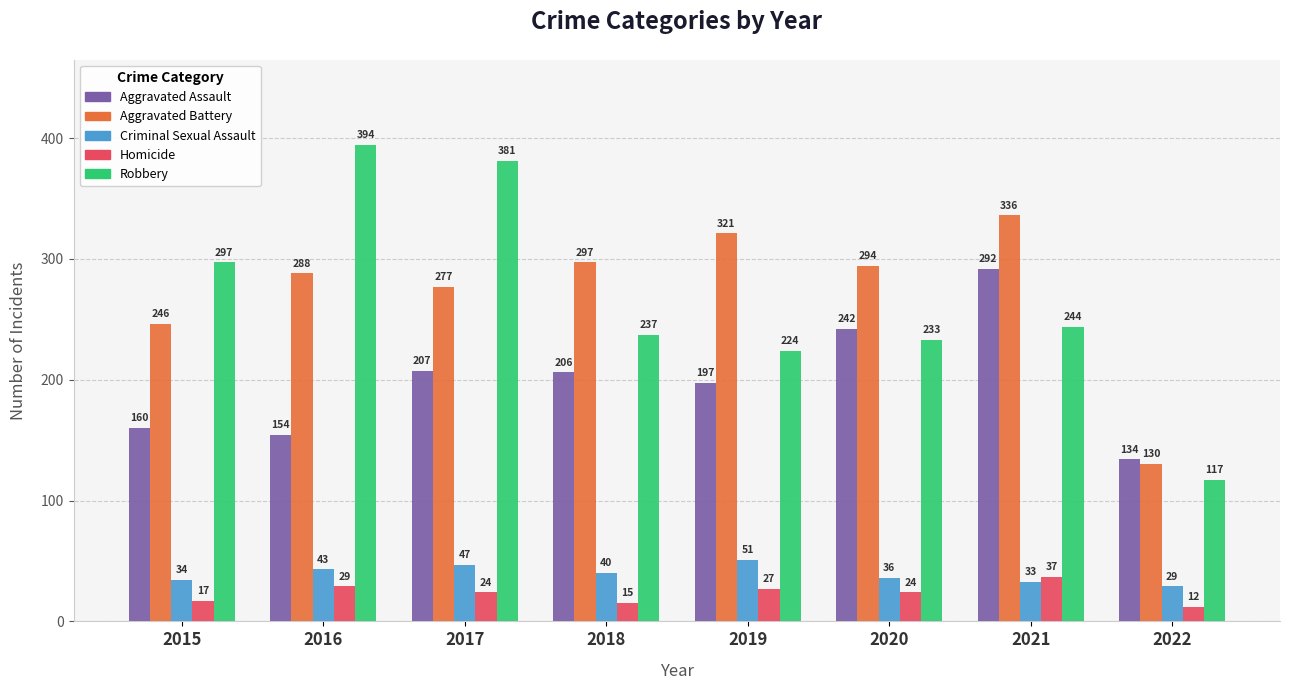

Reading left to right, what are all the values shown in this chart?

Aggravated Assault: 160	154	207	206	197	242	292	134
Aggravated Battery: 246	288	277	297	321	294	336	130
Criminal Sexual Assault: 34	43	47	40	51	36	33	29
Homicide: 17	29	24	15	27	24	37	12
Robbery: 297	394	381	237	224	233	244	117